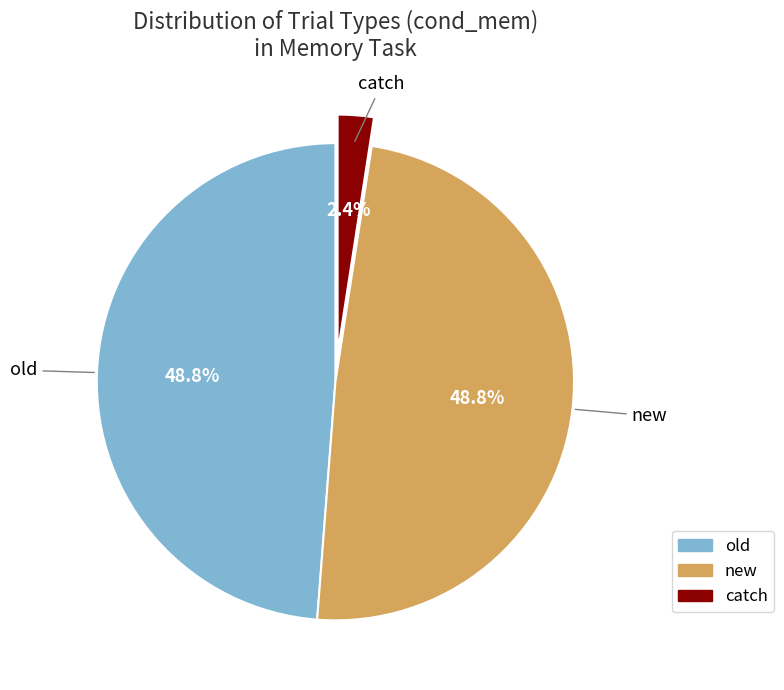

Is there a majority slice in this chart?

No